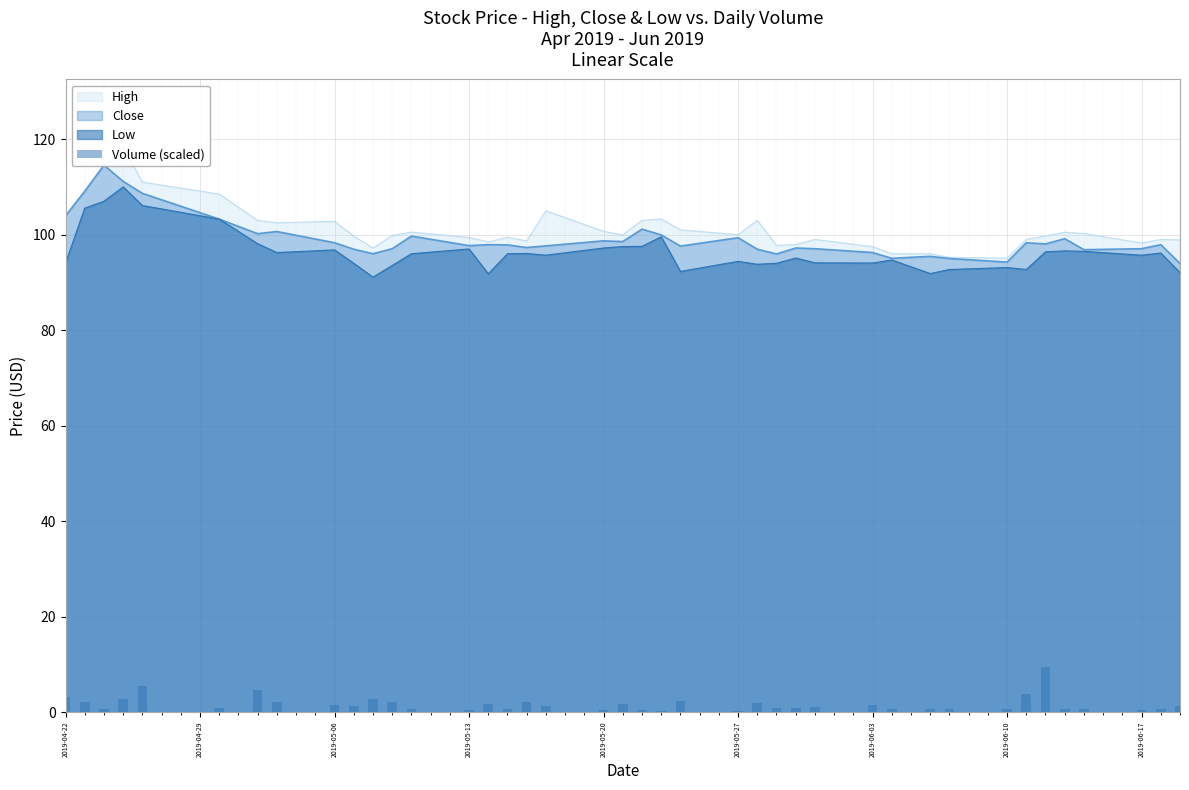

What is the value of the 39th bar from the left?

0.7